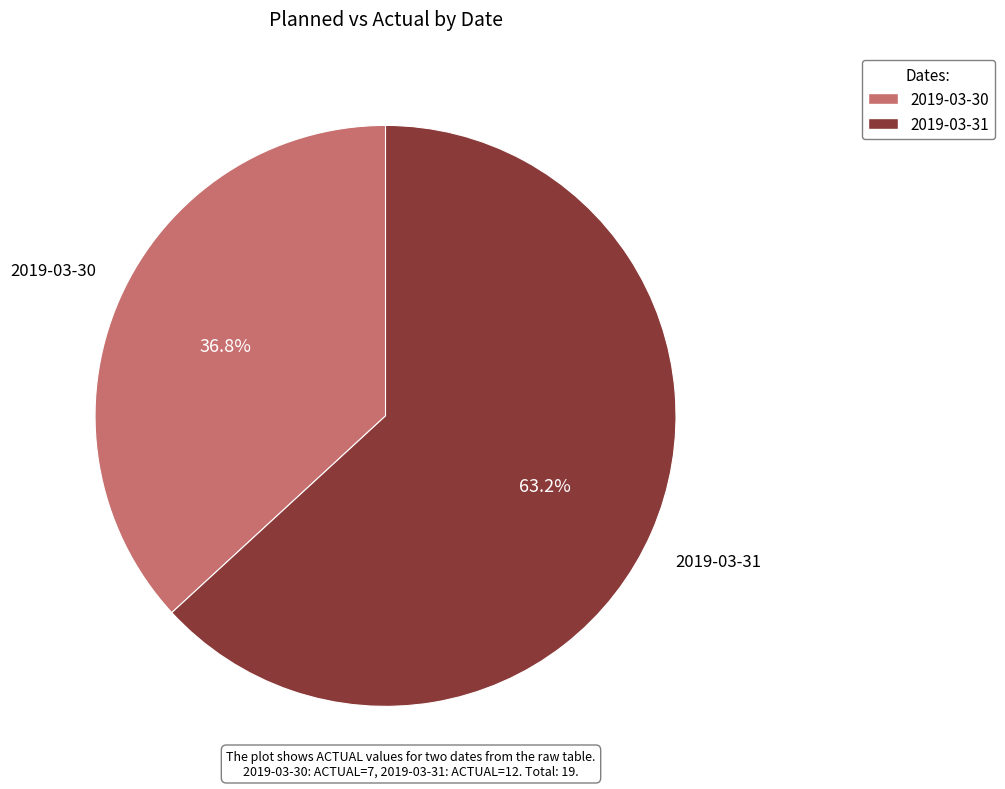

What is the total percentage of 2019-03-30 and 2019-03-31?

100.0%